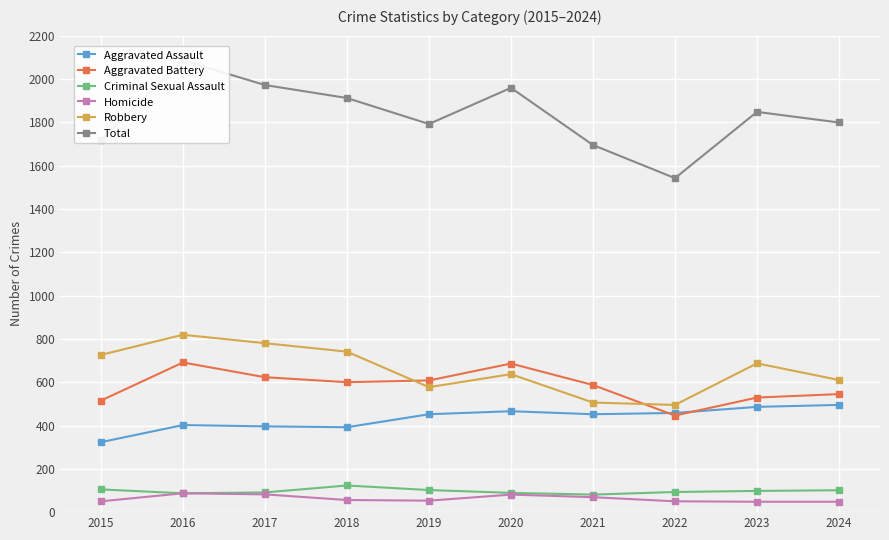

What is the minimum value for Robbery?

495